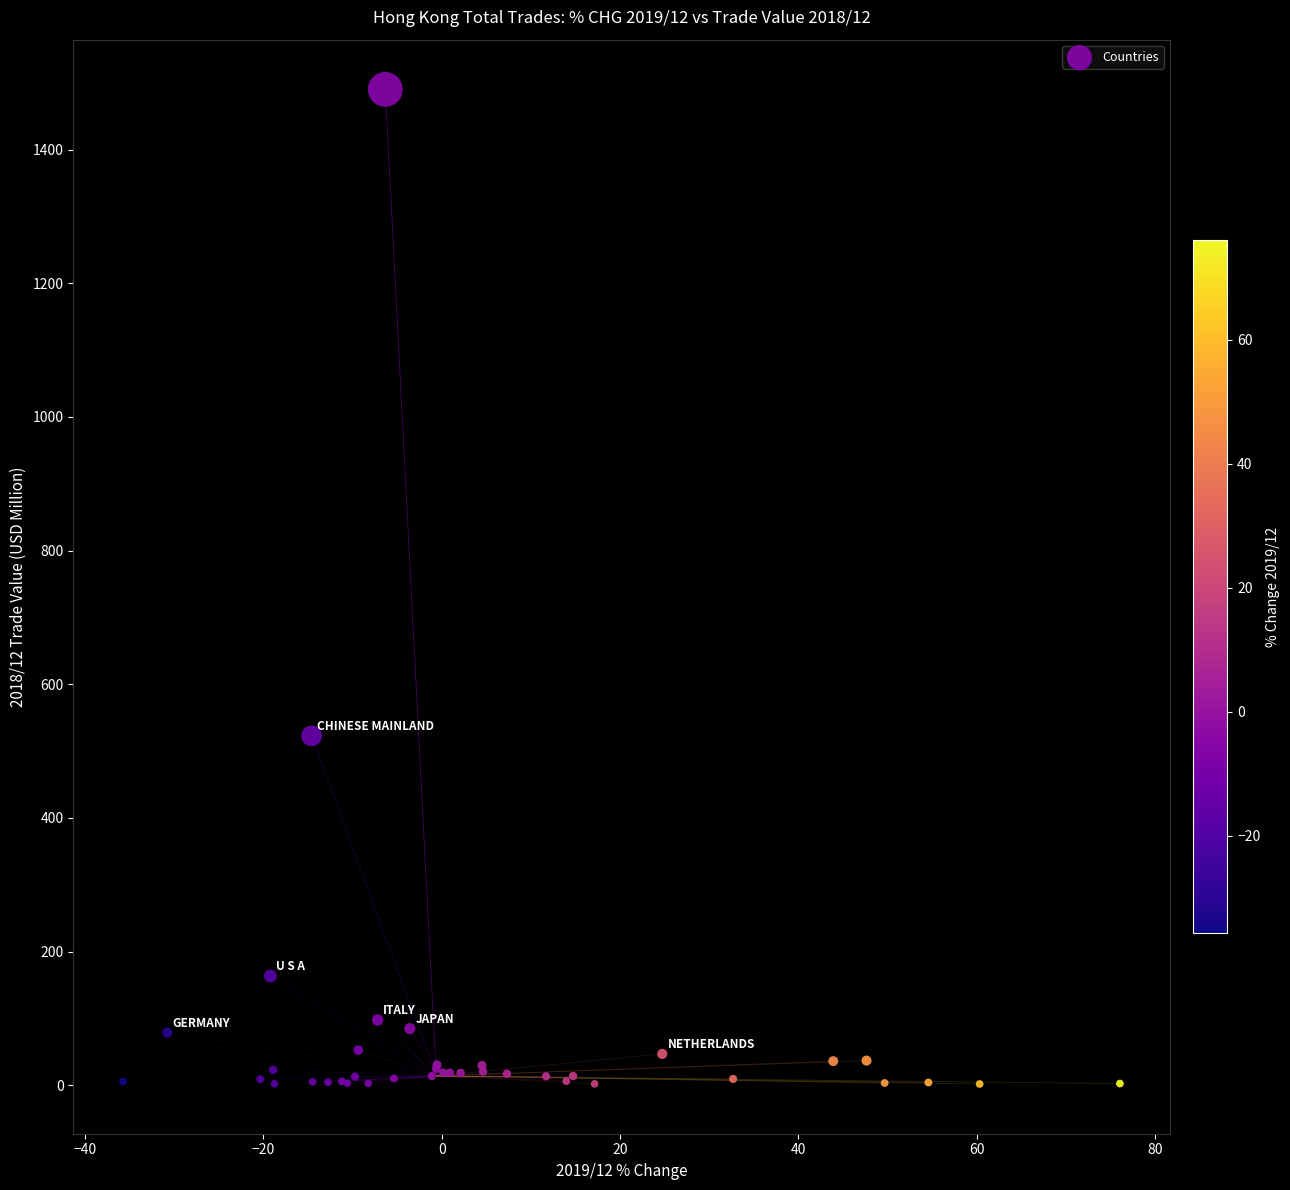

What Y value in the scatter plot is closest to 745?

522.8